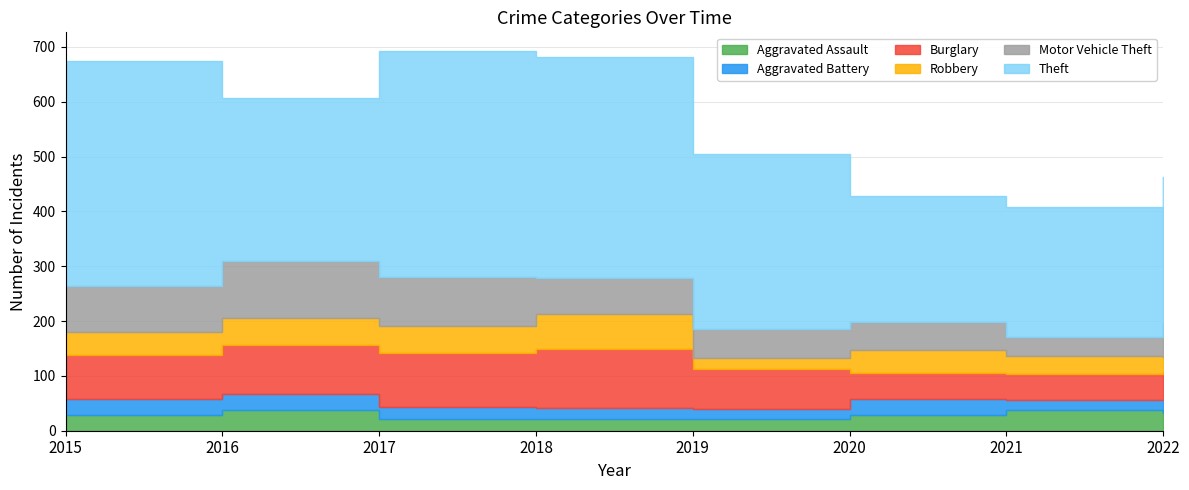

What is the average value of the Aggravated Battery series?

24